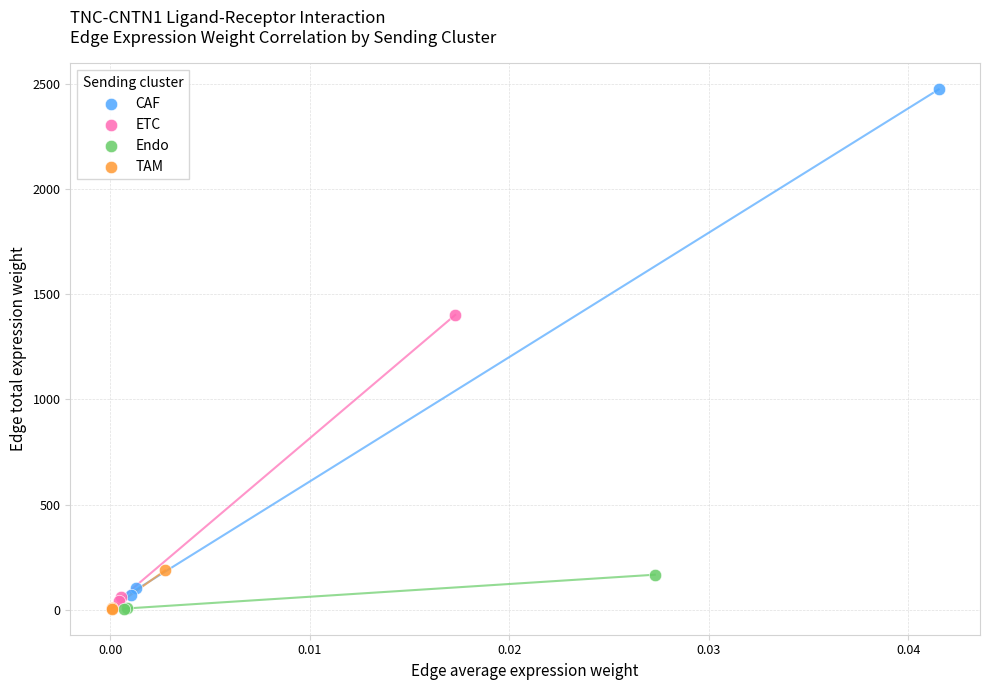

Which series has the widest spread of Y values?

CAF